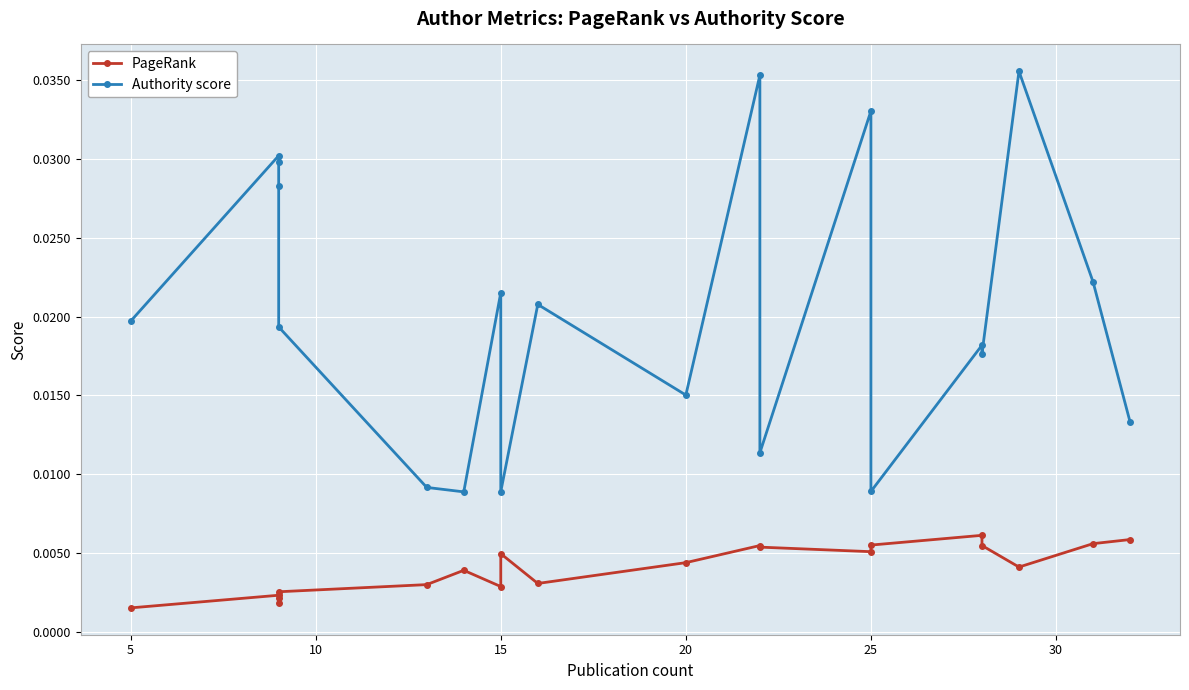

True or false: Authority score has more than 1 interior local peaks.

True